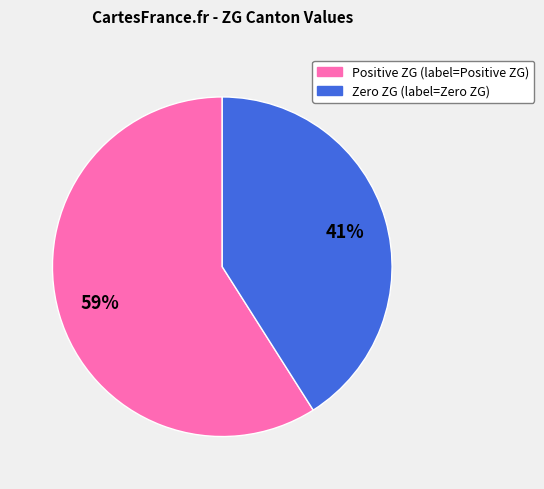

How many slices are in this pie chart?

2